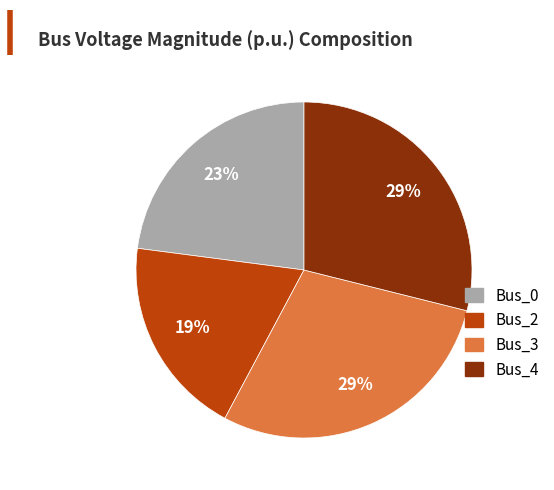

To the nearest percent, what is the difference between the largest and smallest slice percentages?

10%